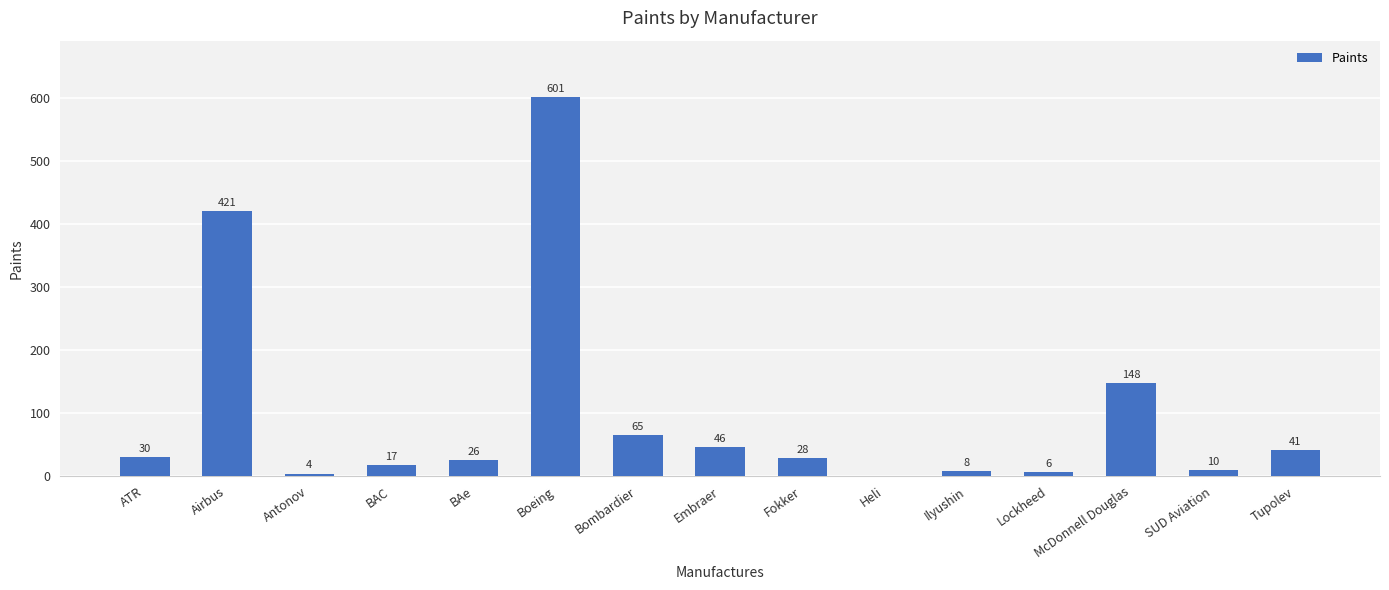

What is the sum of the values at BAC and Airbus?

438